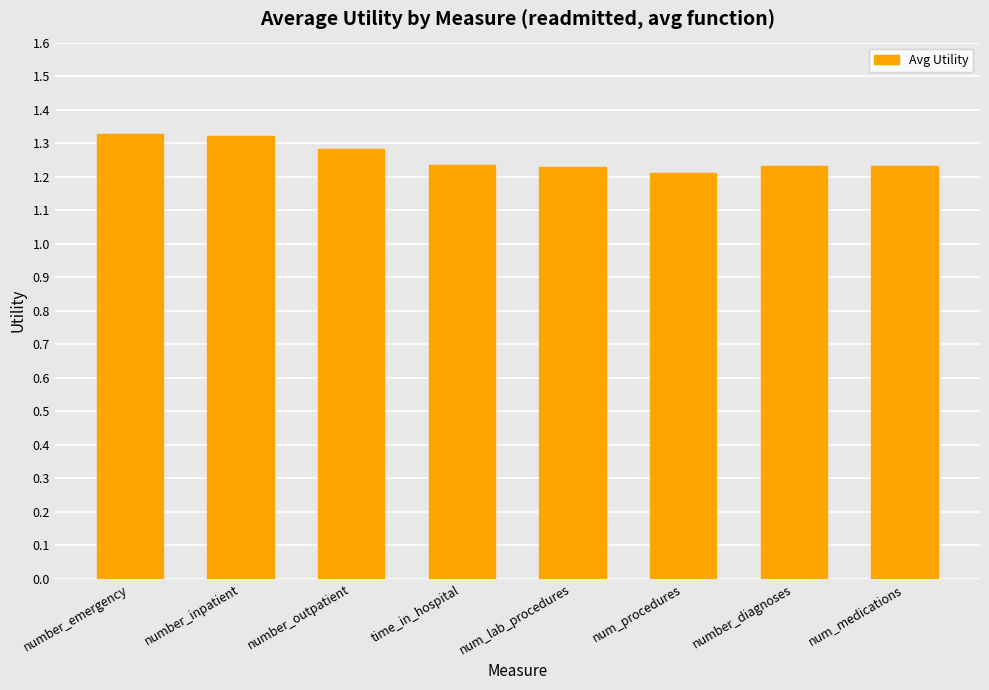

What is the sum of the values at num_procedures and num_lab_procedures?

2.4